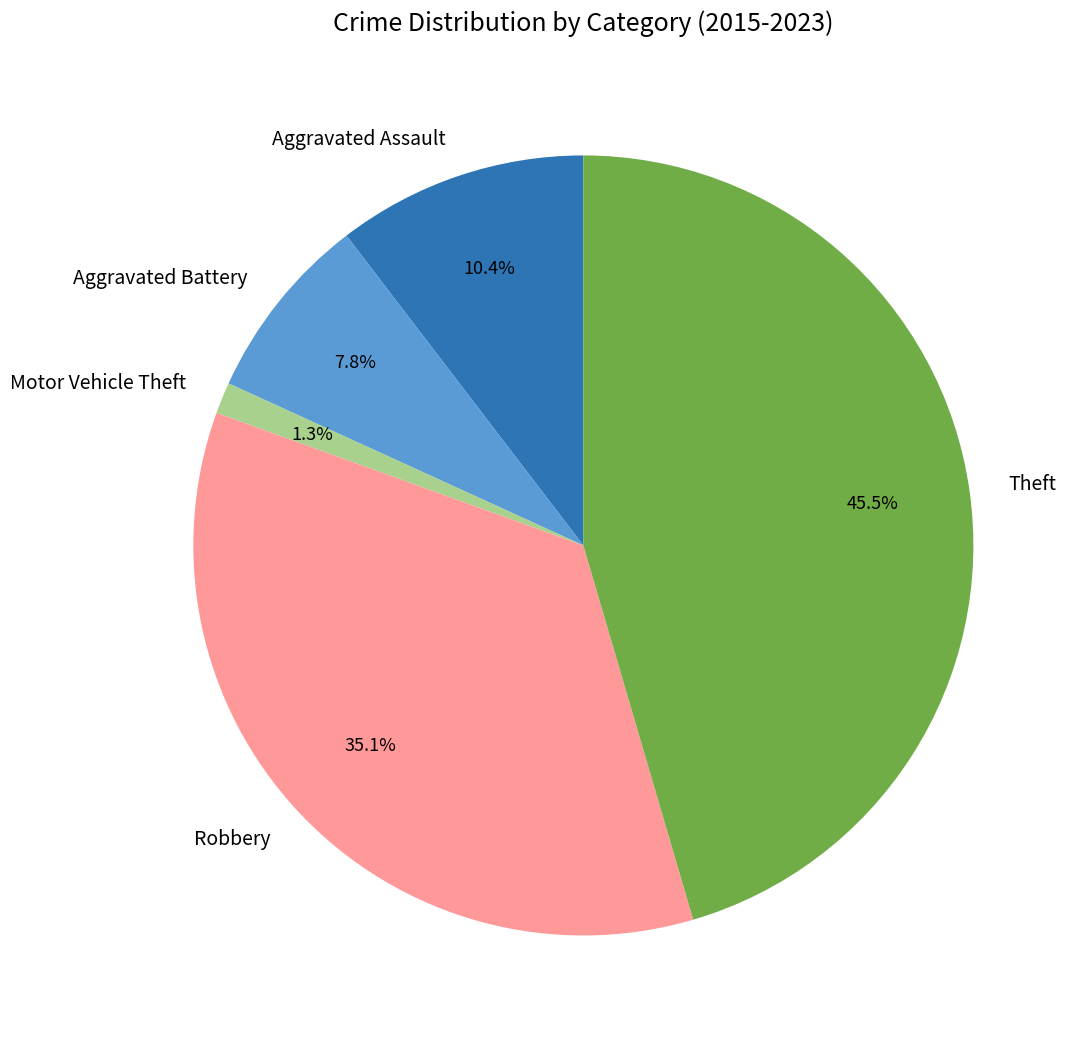

Combined, do Motor Vehicle Theft and Aggravated Battery account for over 50%?

No